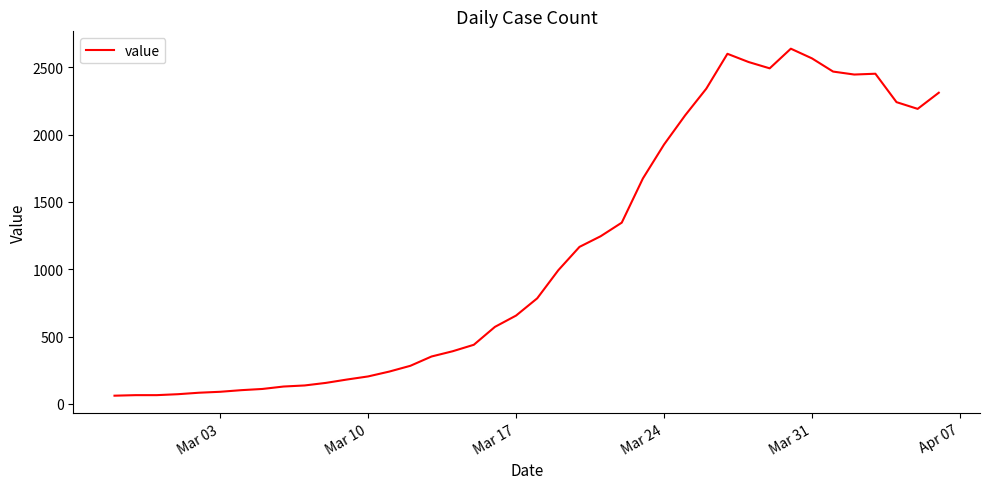

What is the maximum value shown in the chart?

2638